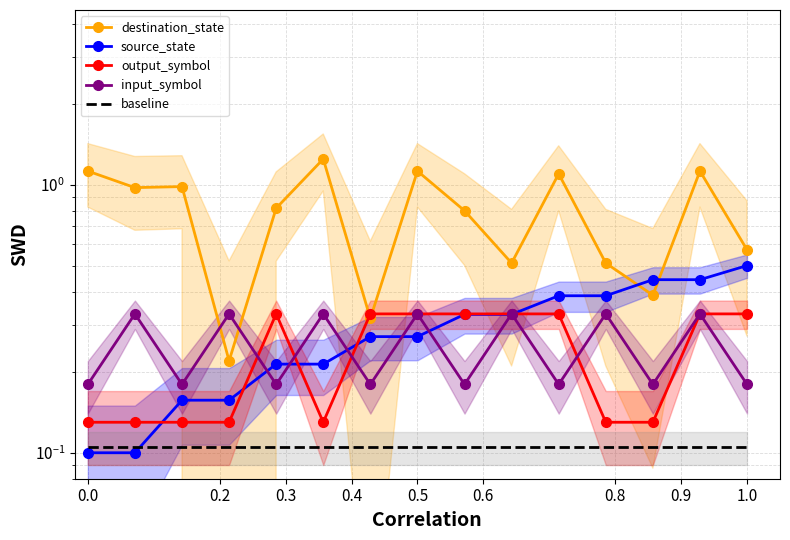

True or false: destination_state and source_state intersect in this chart.

True